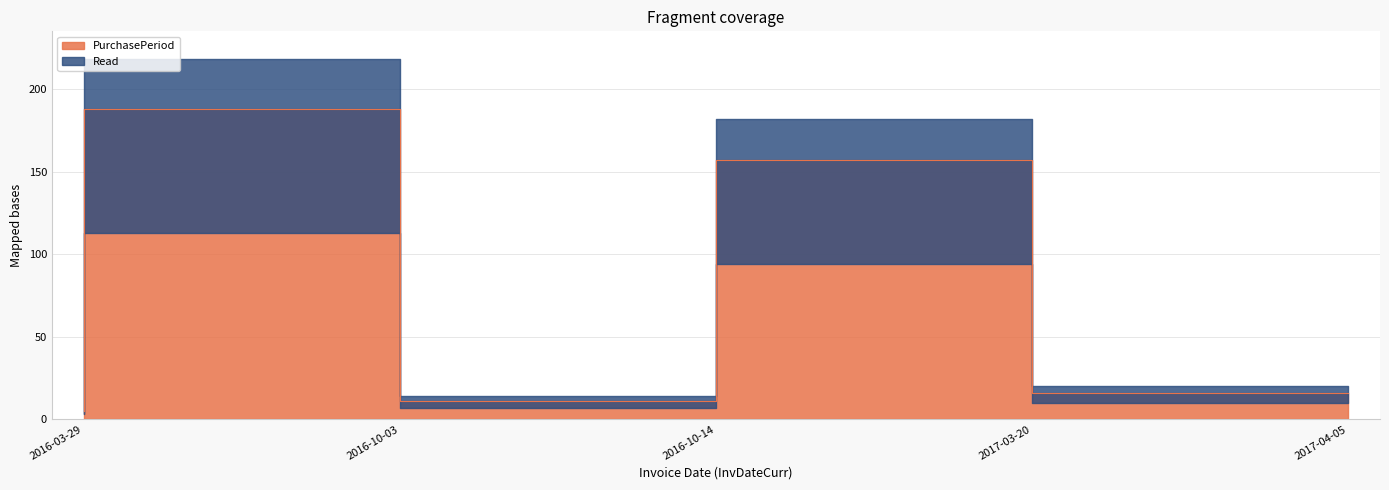

Rank the categories by value from lowest to highest.

2016-03-29, 2016-10-14, 2017-04-05, 2017-03-20, 2016-10-03